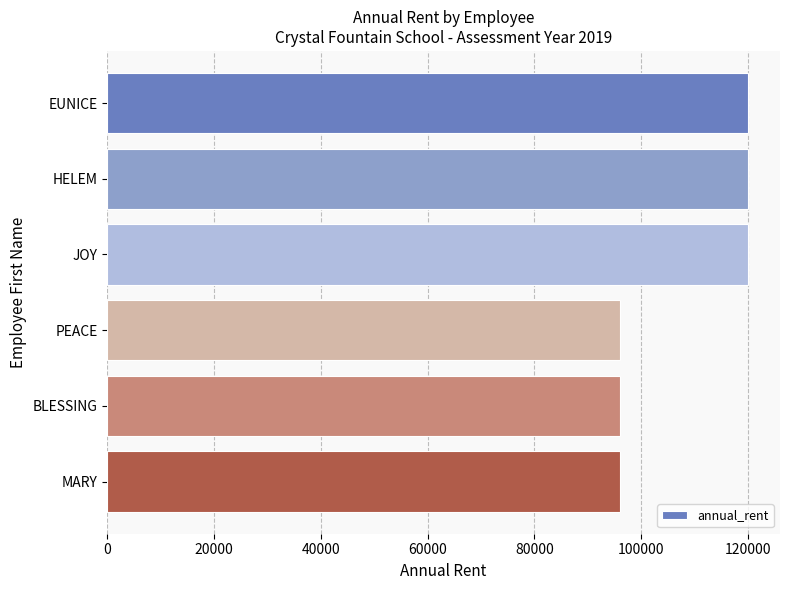

The chart shows a value of 120000 at HELEM. True or false?

True